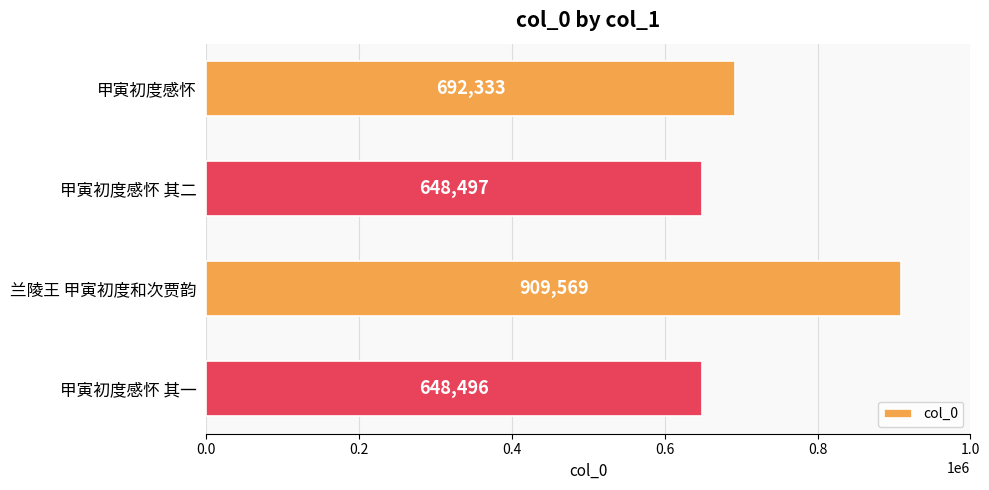

The chart shows a value of 648496 at 甲寅初度感怀 其一. True or false?

True